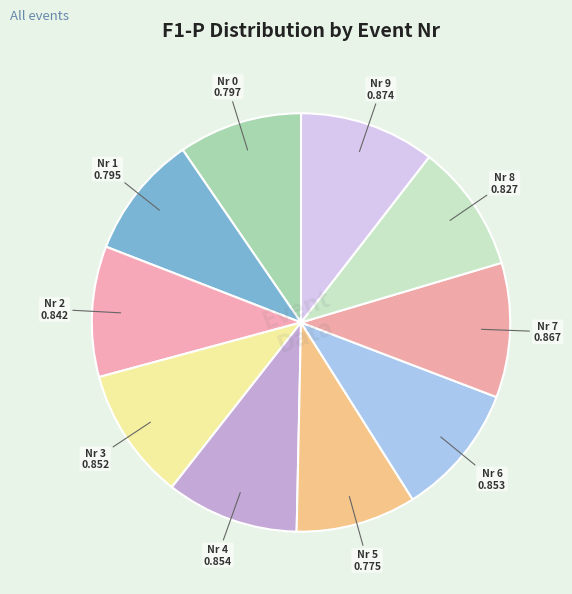

Count the number of slices in the pie.

10